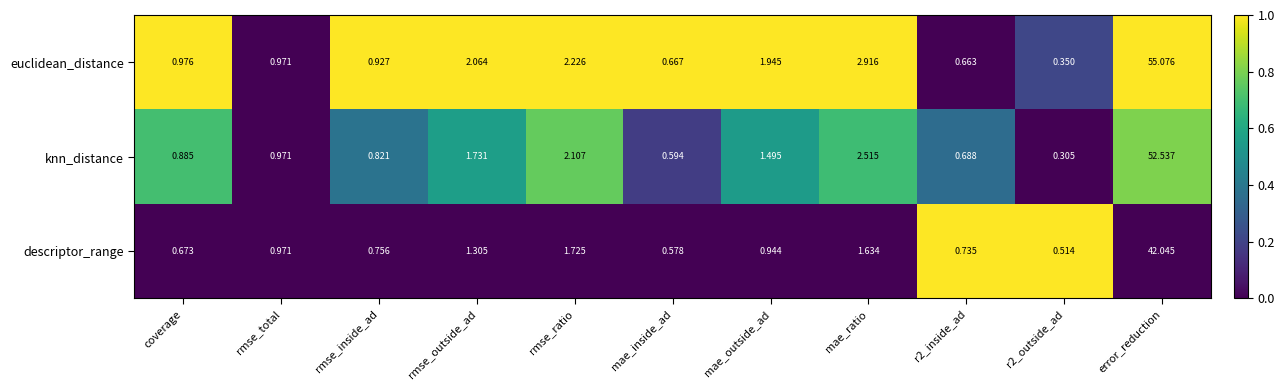

How many distinct data groups are displayed?

3